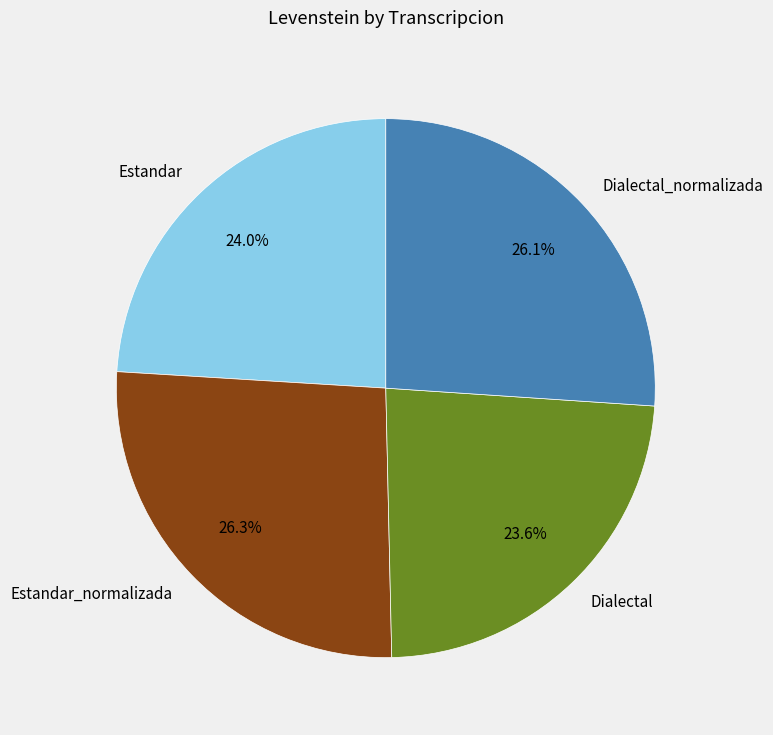

How much of the chart is everything except Dialectal_normalizada?

73.9%